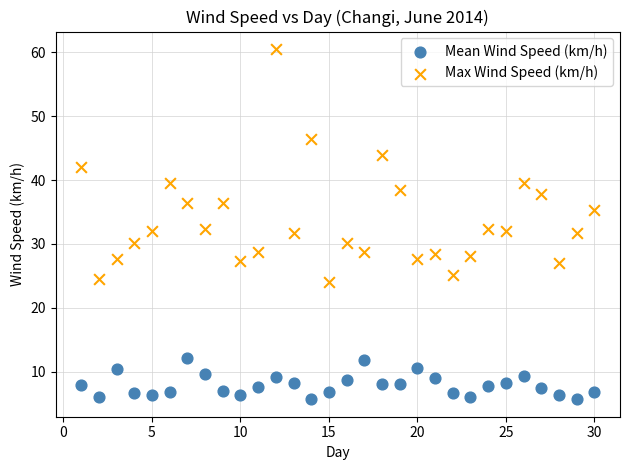

Which series contains the lowest Y value?

Mean Wind Speed (km/h)